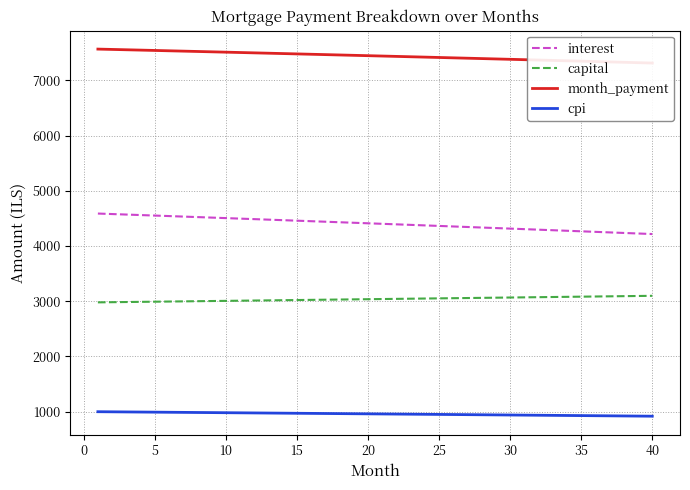

True or false: capital and cpi intersect in this chart.

False